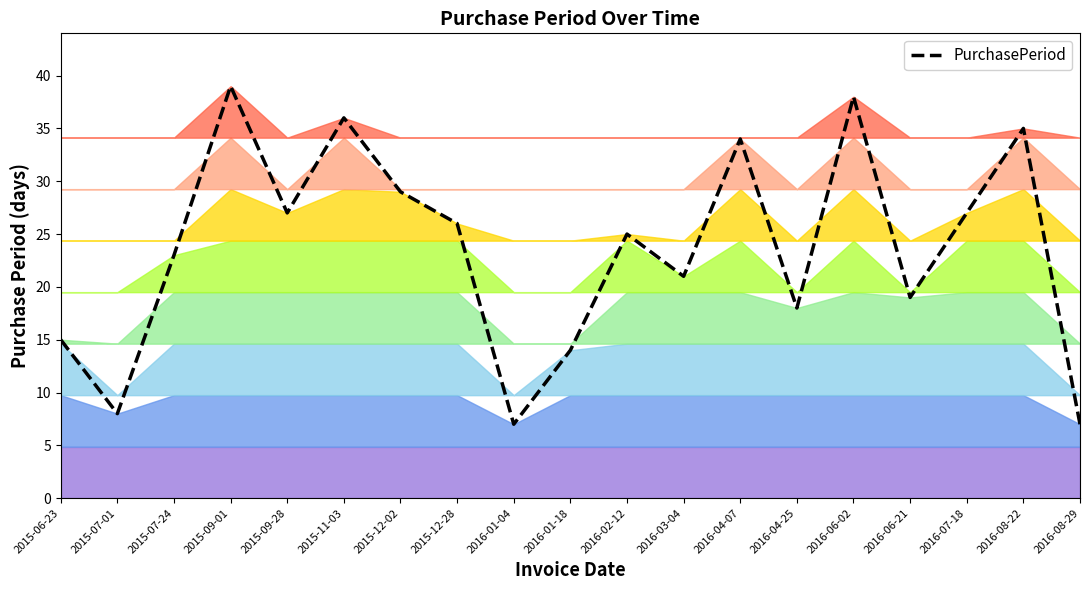

How many series are shown in this chart?

1